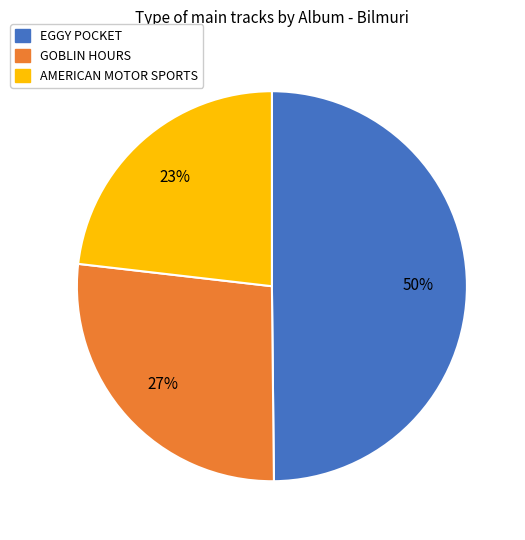

Does any single category account for the majority?

No